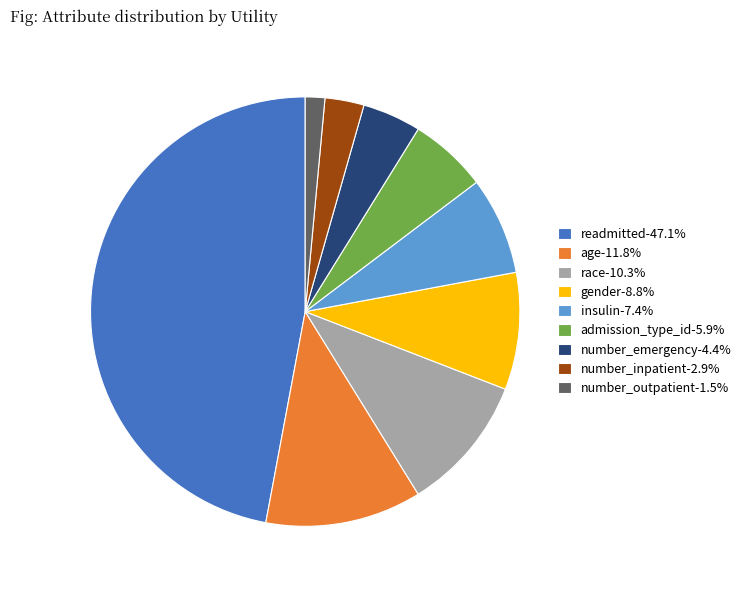

How many segments does this pie chart have?

9